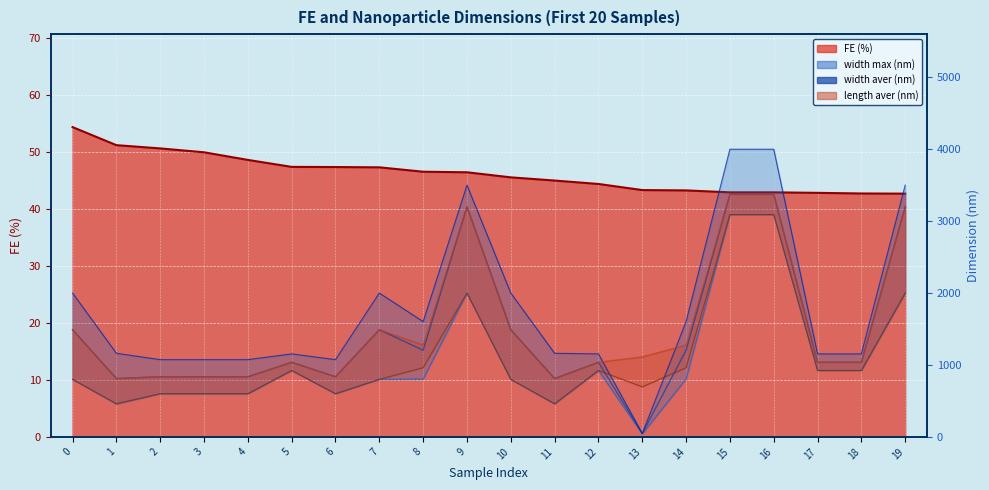

What is the difference between the second highest and minimum values in the length aver (nm) series?

2562.0